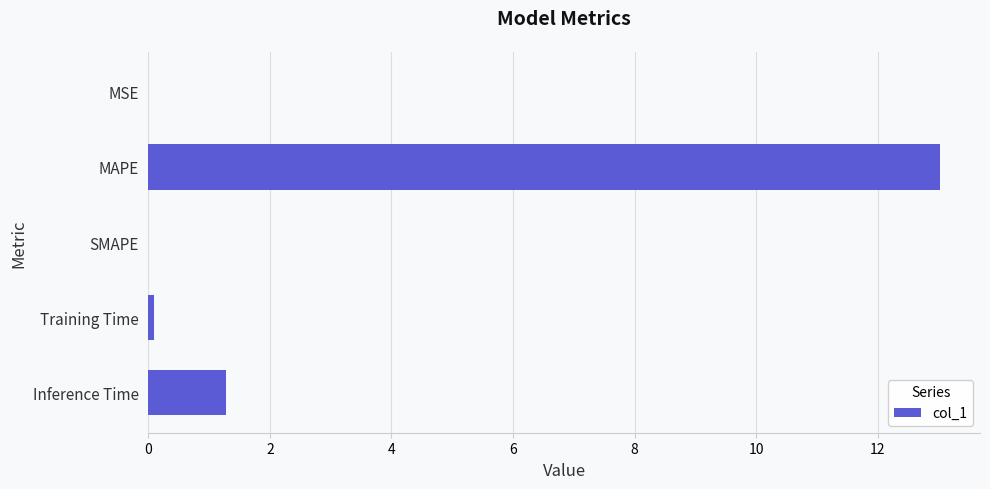

Between MSE and Inference Time, which is larger?

Inference Time